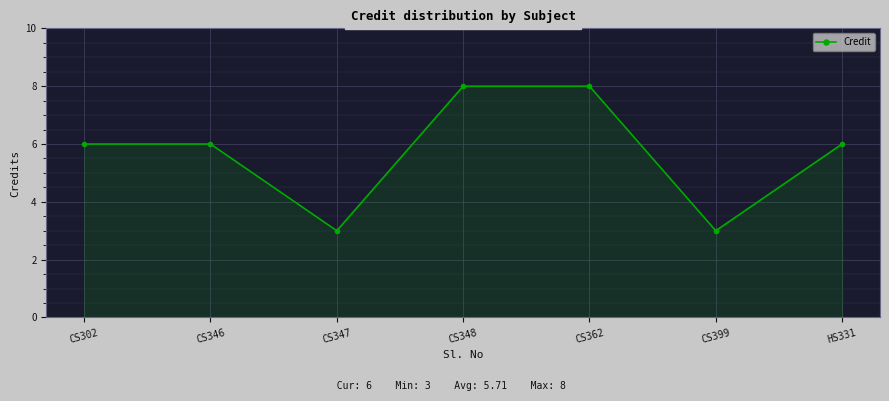

How many categories are shown in the chart?

7